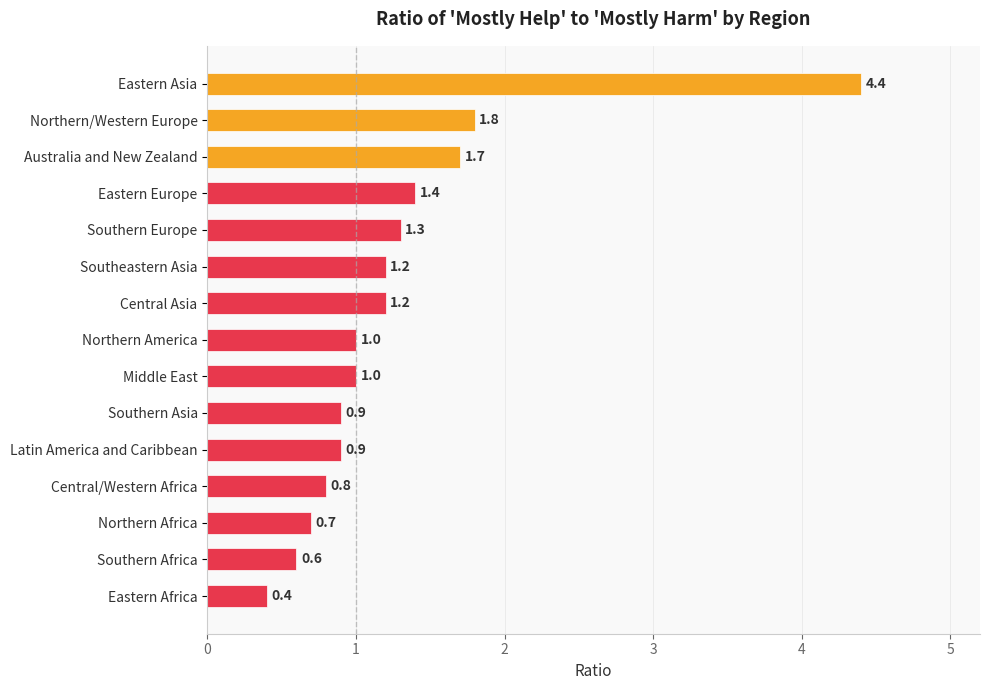

What is the difference between the values at Southern Europe and Central/Western Africa?

0.5